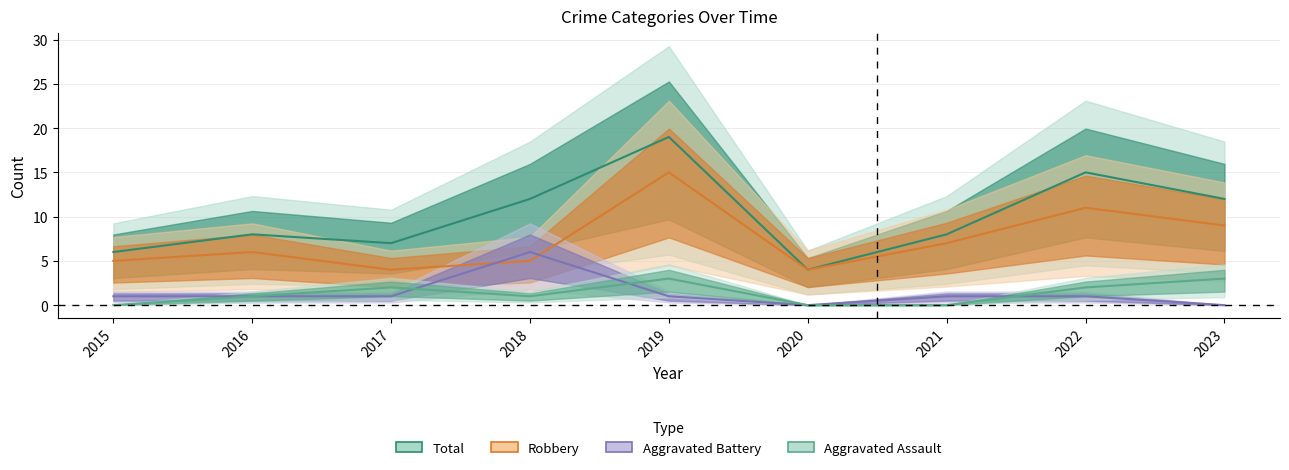

What is the difference between the highest and lowest values at 2022?

14